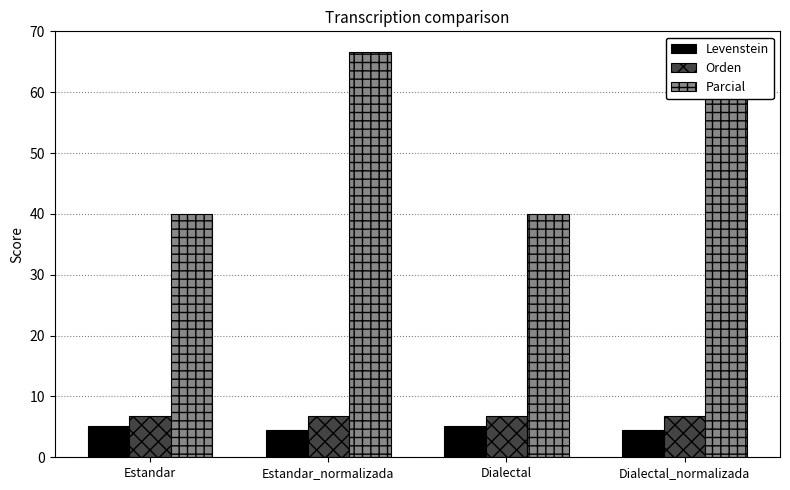

Which series has the largest total across all categories?

Parcial